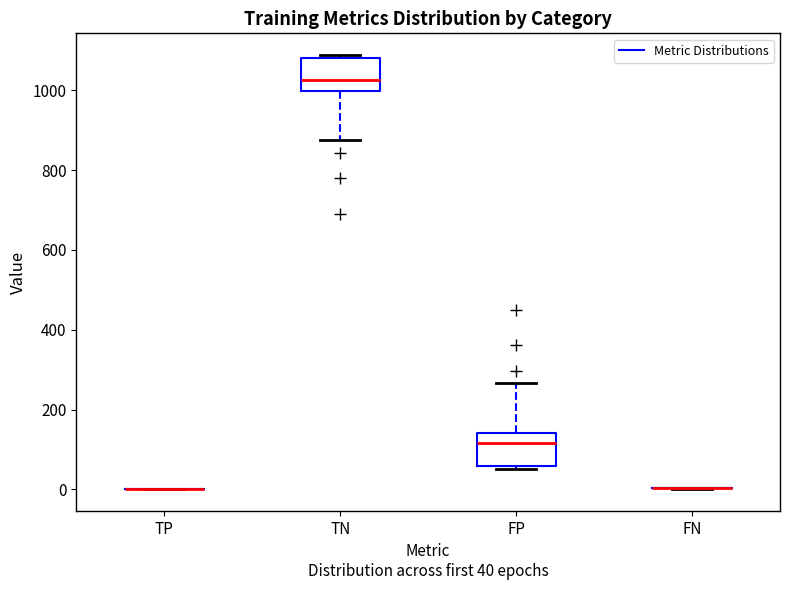

Reading left to right, transcribe this box plot: for each box, give where its median line is, the range the box spans, and where its two whiskers end, as read against the y-axis. The values are not printed on the chart, so give them approximately, as read against the axis.

TP: box collapsed to a line at 0, whiskers 0 to 0
TN: median 1020, box 1000 to 1080, whiskers 880 to 1080 (just above the box's upper edge)
FP: median 120, box 60 to 140, whiskers 60 (just below the box's lower edge) to 260
FN: box collapsed to a line at 0, whiskers 0 to 0